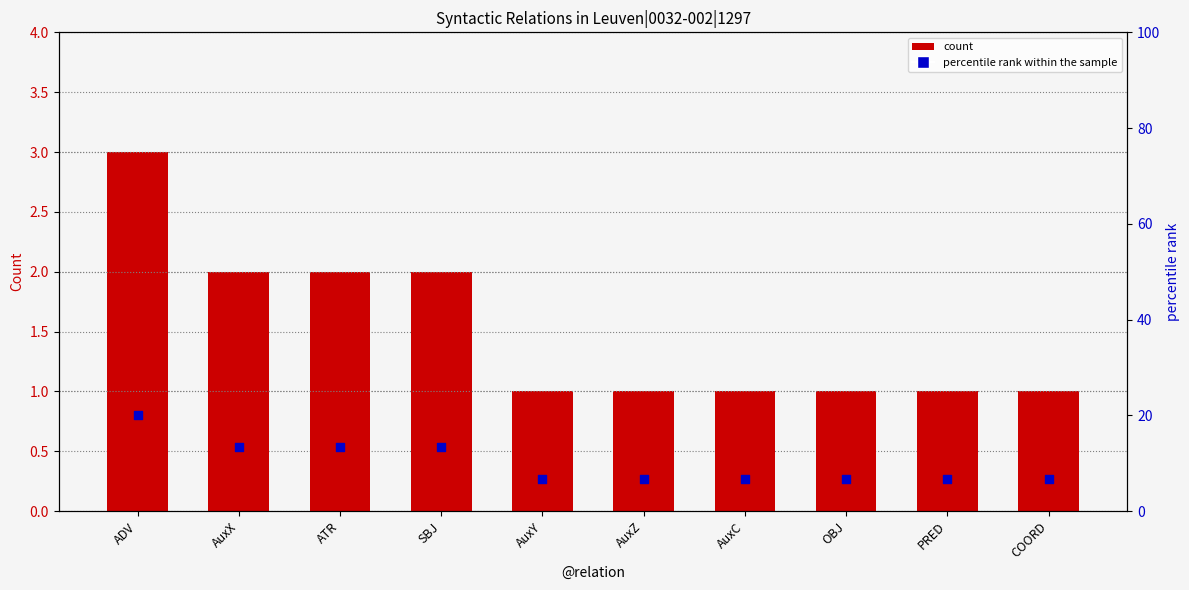

What is the total value across all series at AuxX?

15.3